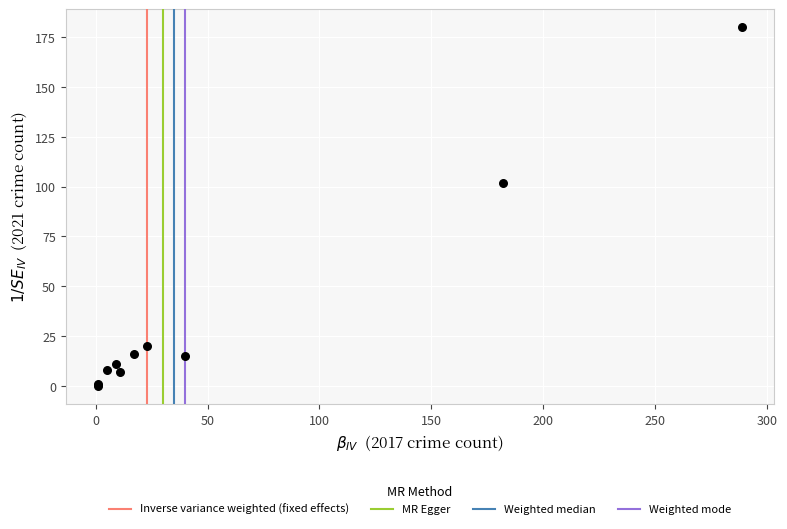

What Y value in the scatter plot is closest to 90?

102